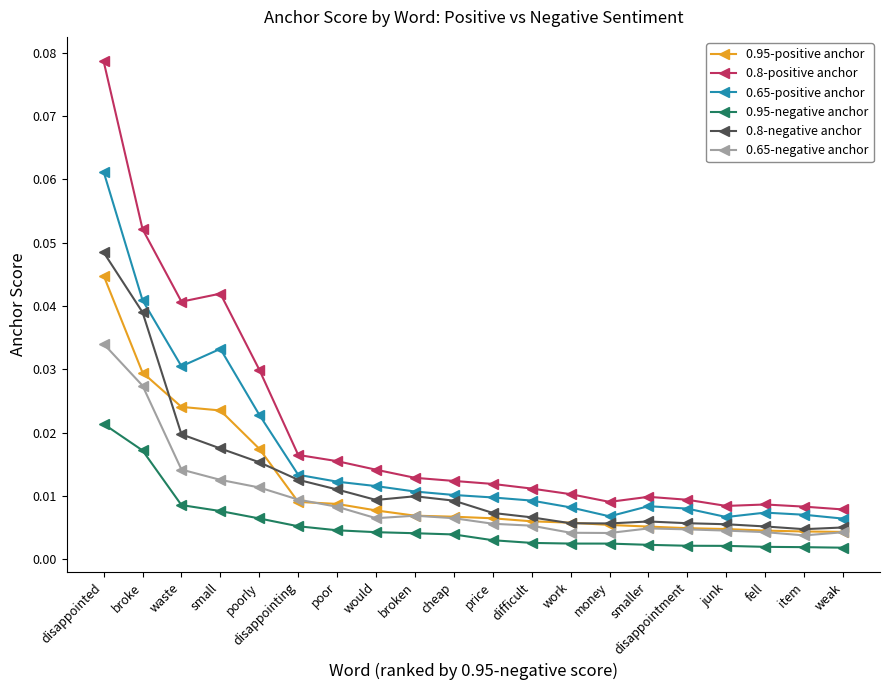

Which series has the widest spread of values?

0.8-positive anchor